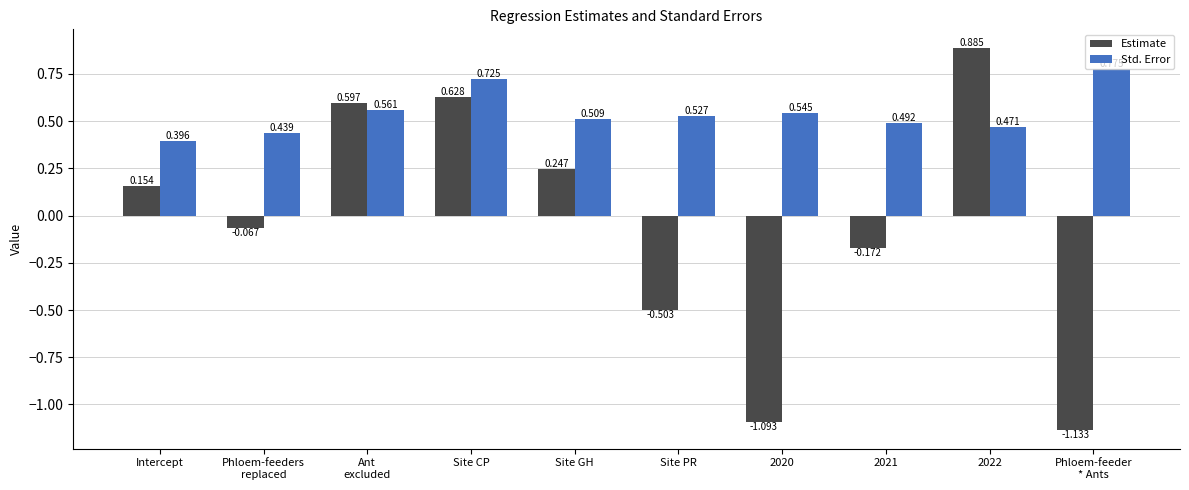

What is the label of the 8th bar from the right?

Ant
excluded